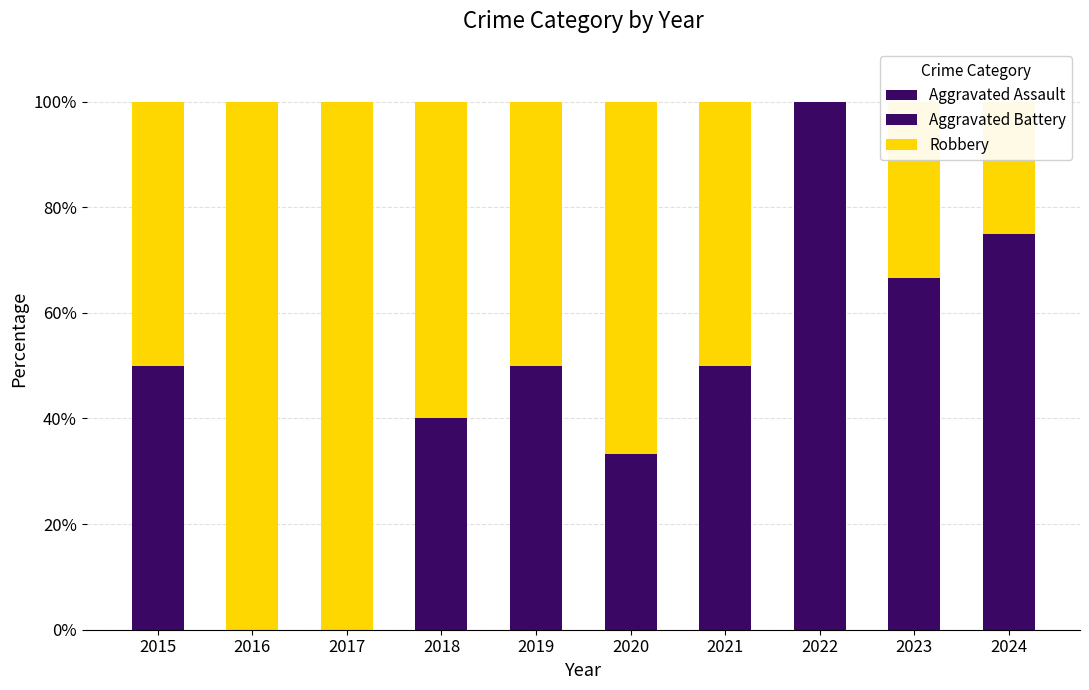

The value of Robbery at 2020 is 94.5. True or false?

False